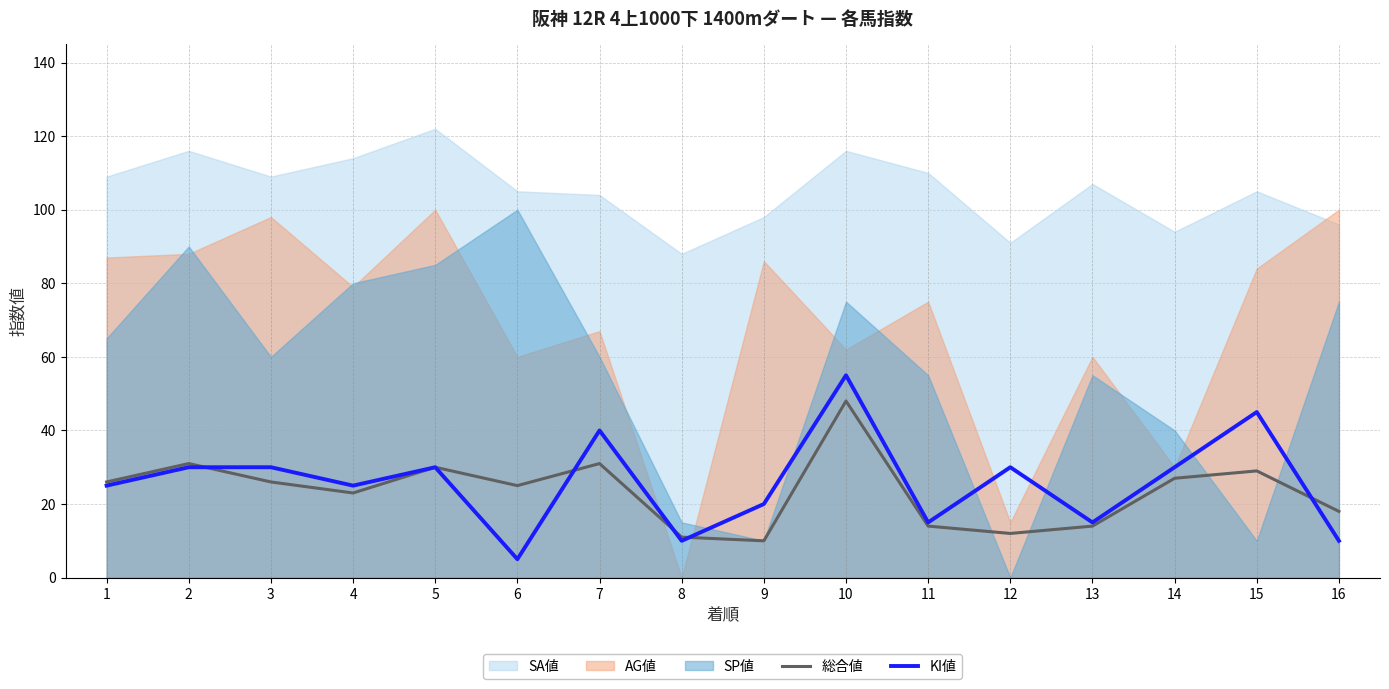

What is the value of the 総合値 point at the 2nd from the left?

31